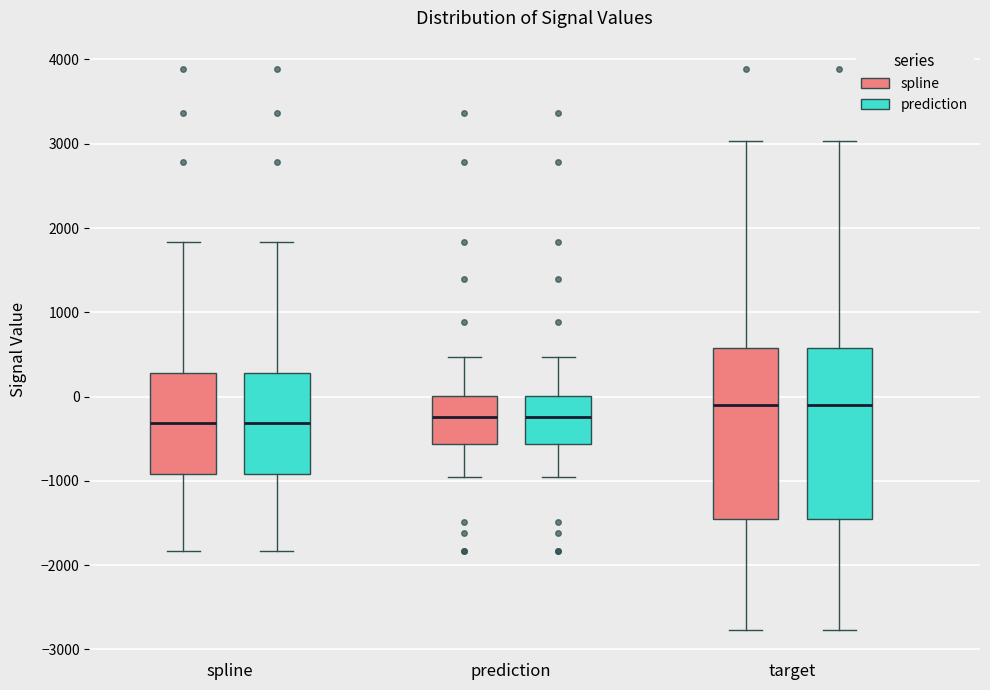

Reading left to right, transcribe this box plot: for each box, give where its median line is, the range the box spans, and where its two whiskers end, as read against the y-axis. The values are not printed on the chart, so give them approximately, as read against the axis.

spline (spline): median -300, box -900 to 300, whiskers -1800 to 1800
spline (prediction): median -300, box -900 to 300, whiskers -1800 to 1800
prediction (spline): median -200, box -600 to 0, whiskers -1000 to 500
prediction (prediction): median -200, box -600 to 0, whiskers -1000 to 500
target (spline): median -100, box -1500 to 600, whiskers -2800 to 3000
target (prediction): median -100, box -1500 to 600, whiskers -2800 to 3000